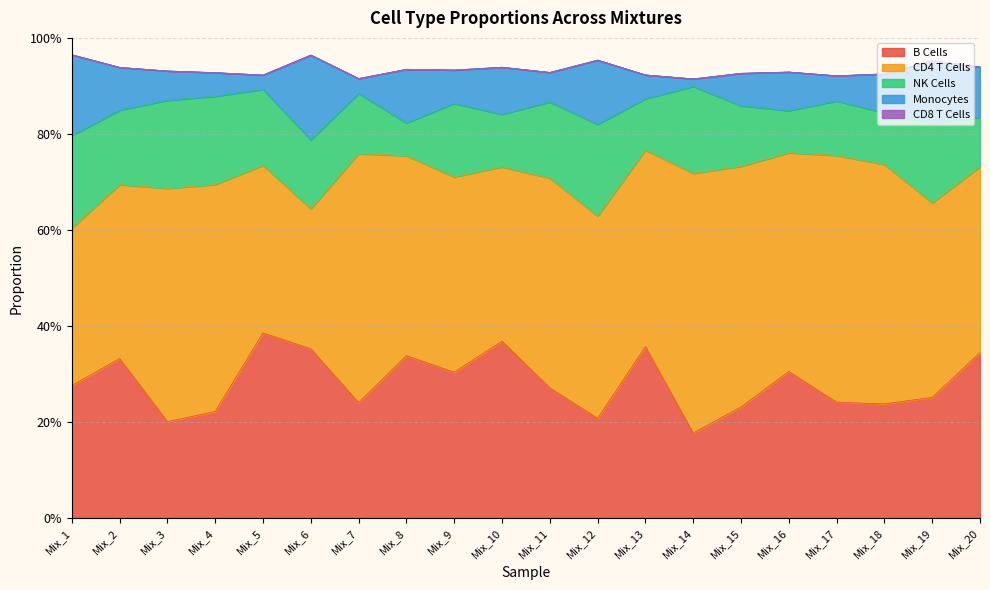

Which series changed the most between Mix_4 and Mix_17?

NK Cells